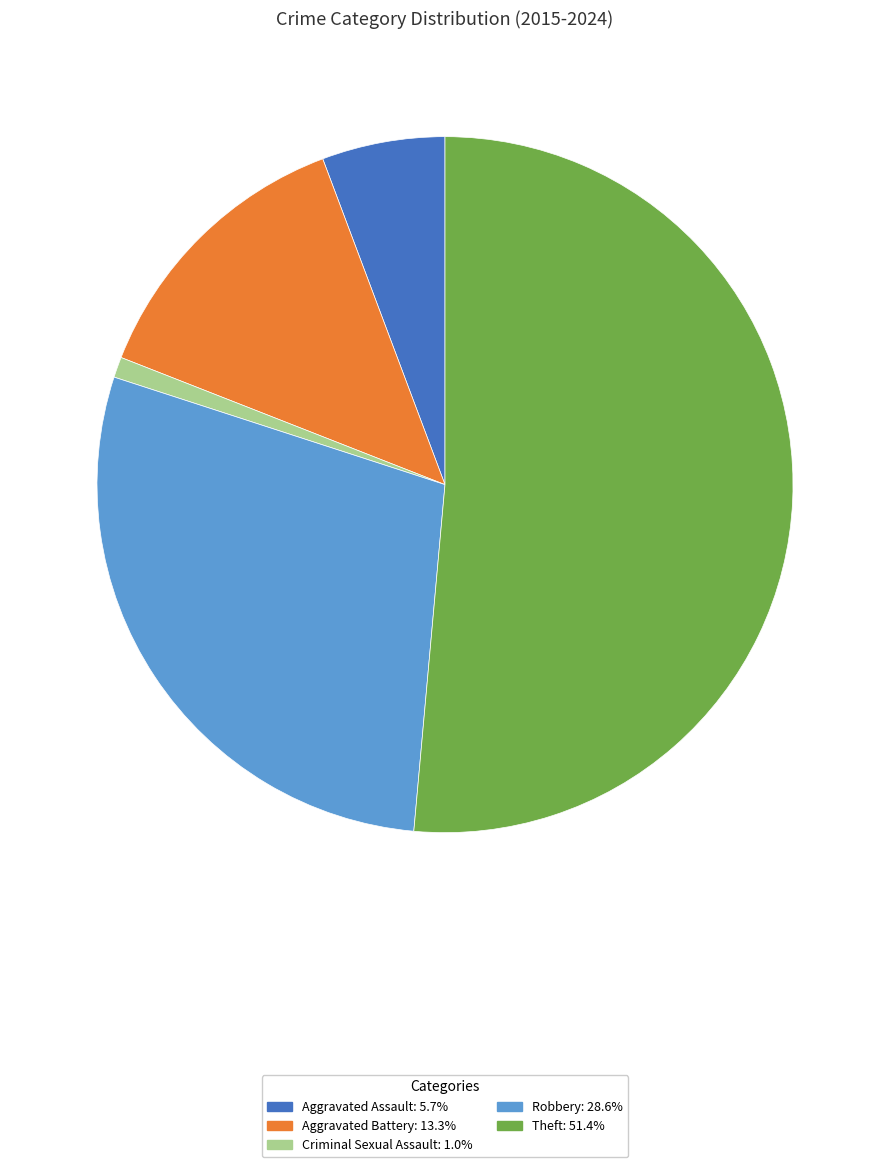

Does any single category account for the majority?

Yes